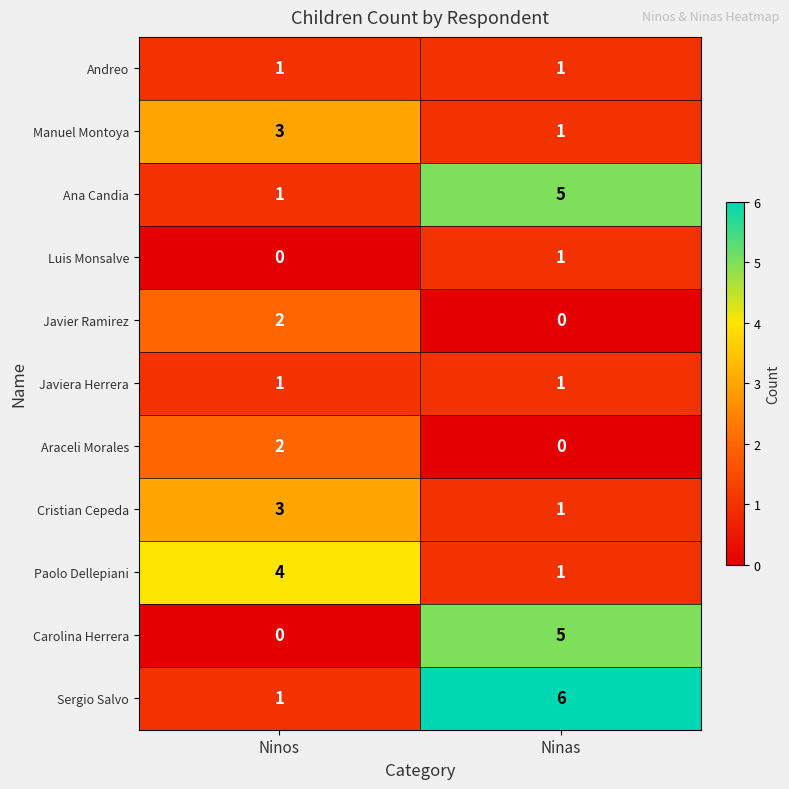

The value of Javiera Herrera at Ninos is 0. True or false?

False